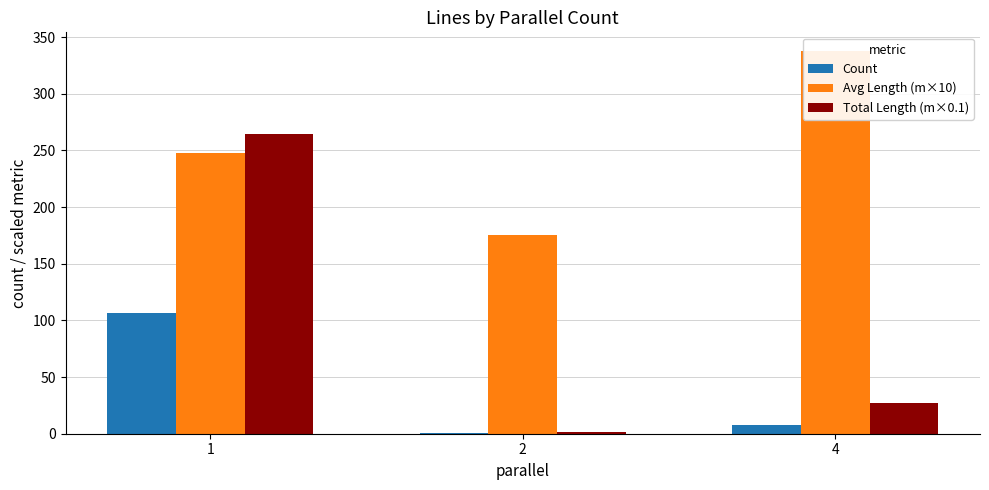

What is the spread (max minus min) of values at 4?

329.4